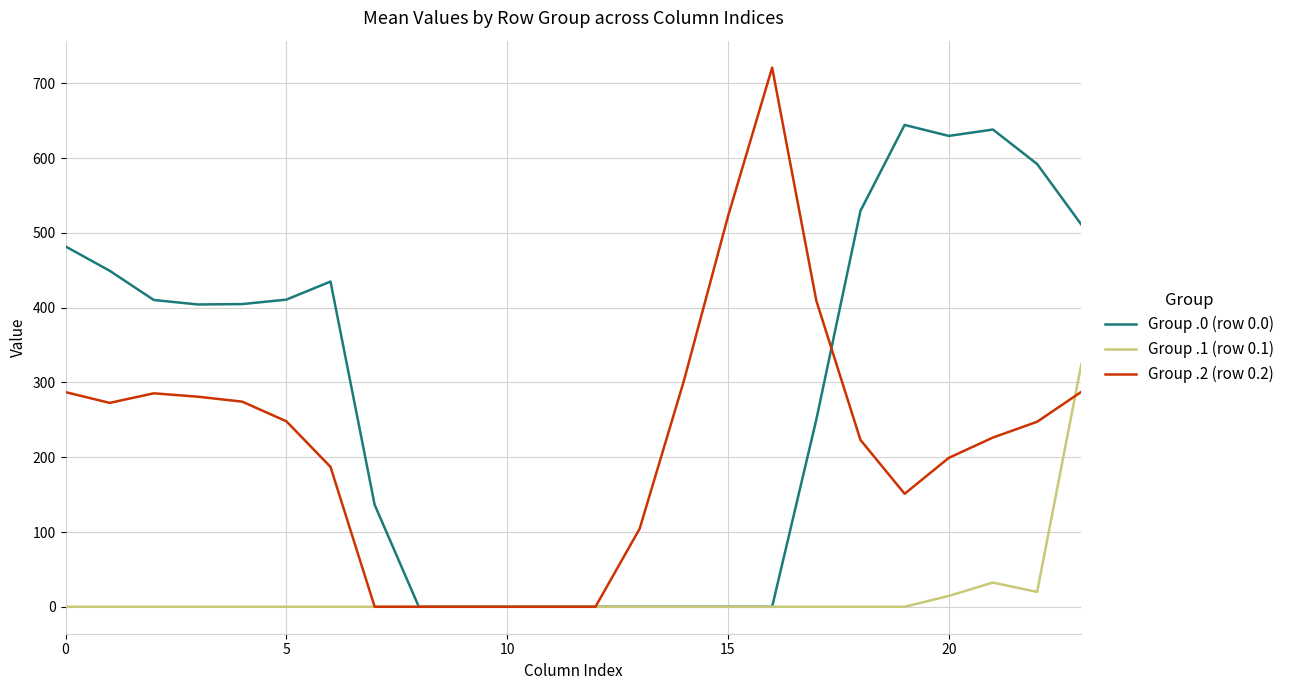

Rank the series by their average value, from highest to lowest.

Group .0 (row 0.0), Group .2 (row 0.2), Group .1 (row 0.1)